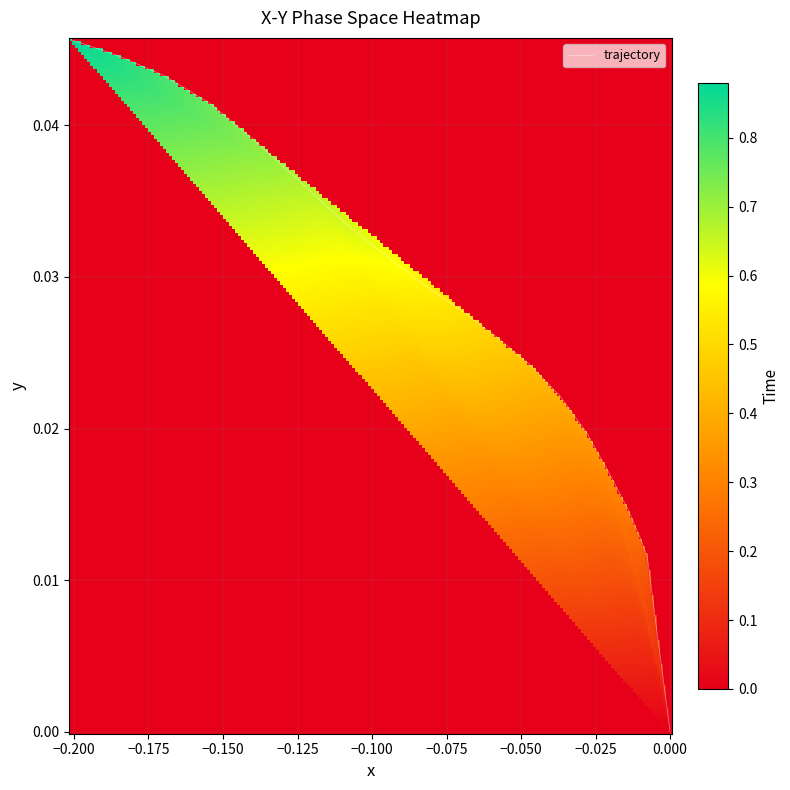

Is it true that the value at 0.025 is 0.0?

False